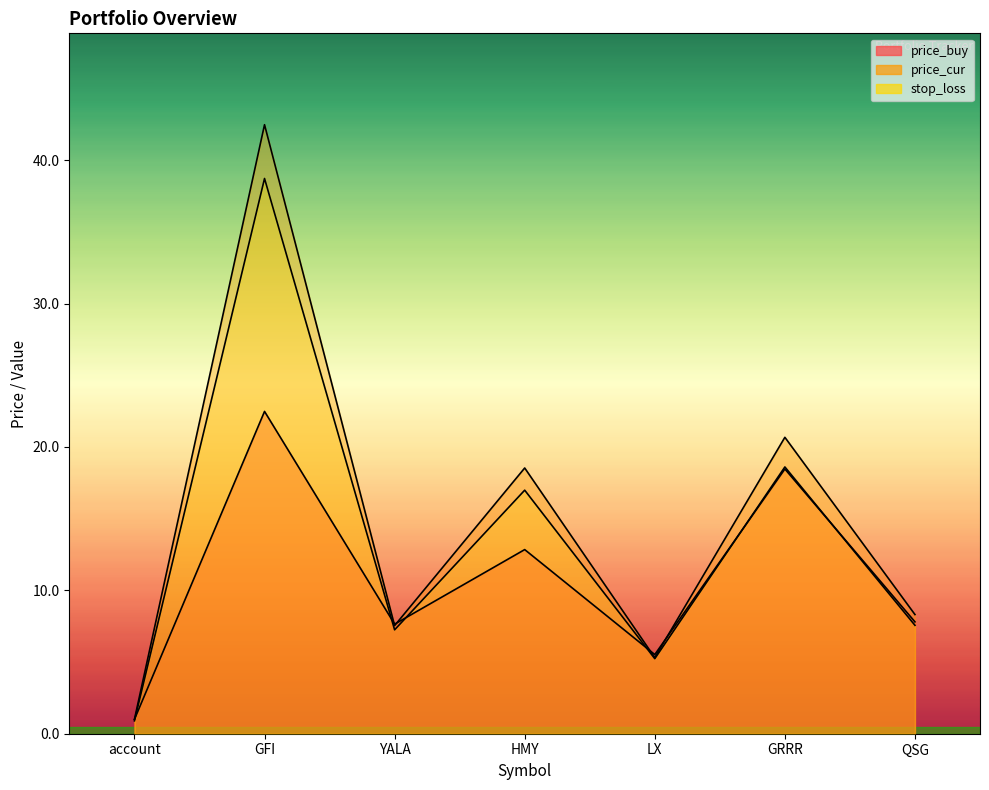

What is the difference between the highest and lowest values at YALA?

0.4